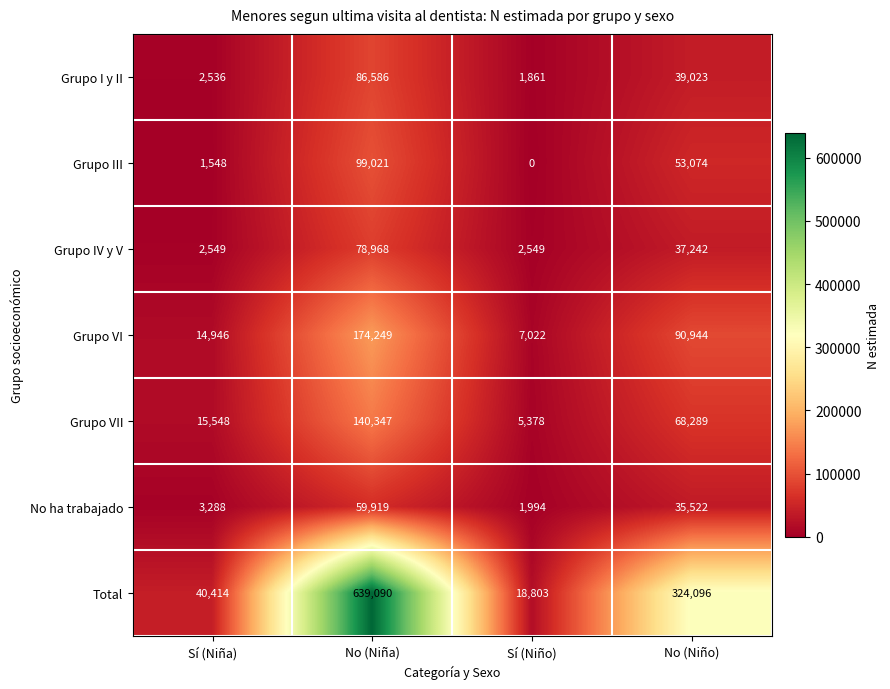

What is the difference between the maximum and minimum values in the Grupo I y II series?

84725